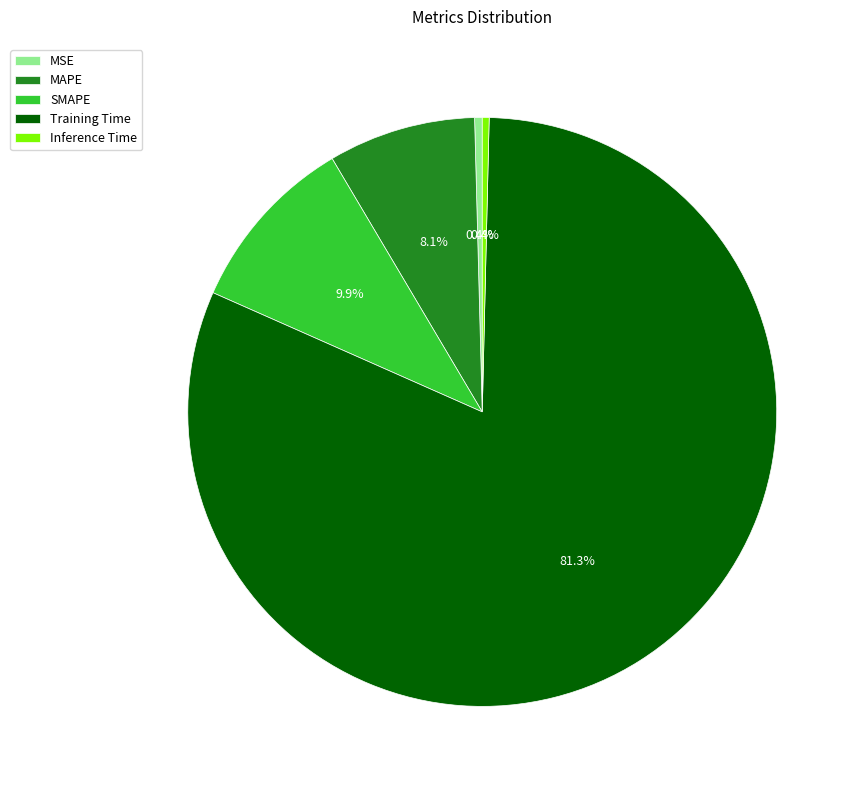

Which category has the biggest portion of the pie?

Training Time